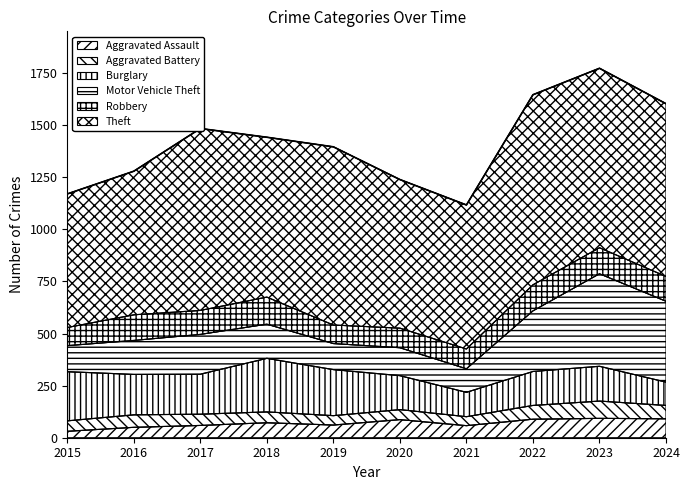

Rank the categories by Burglary value from highest to lowest.

2018, 2015, 2019, 2016, 2017, 2023, 2020, 2022, 2021, 2024